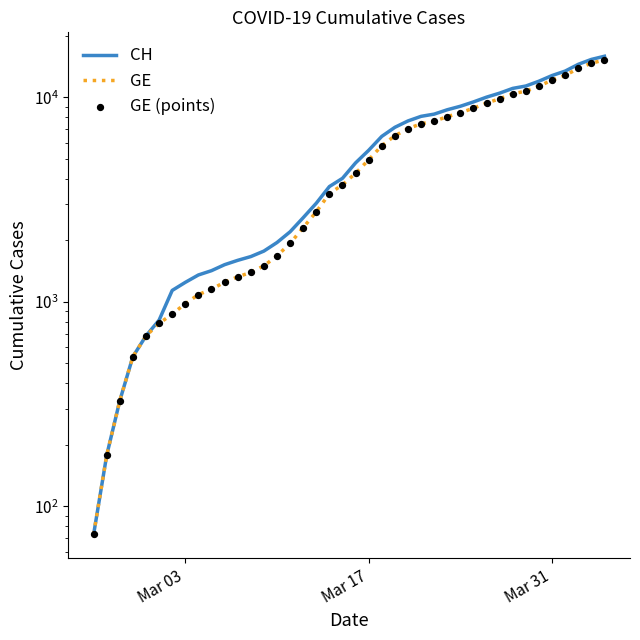

Which series has the widest spread of Y values?

CH